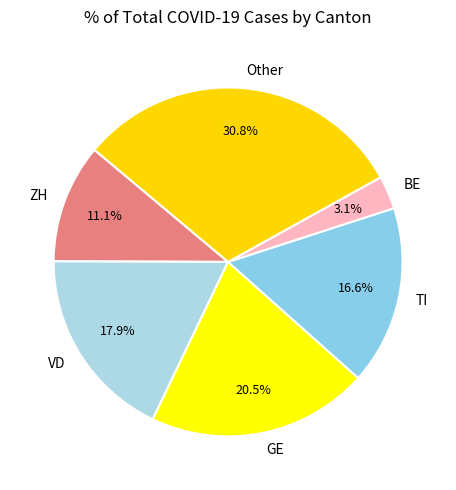

Is there any slice that represents more than half of the pie?

No